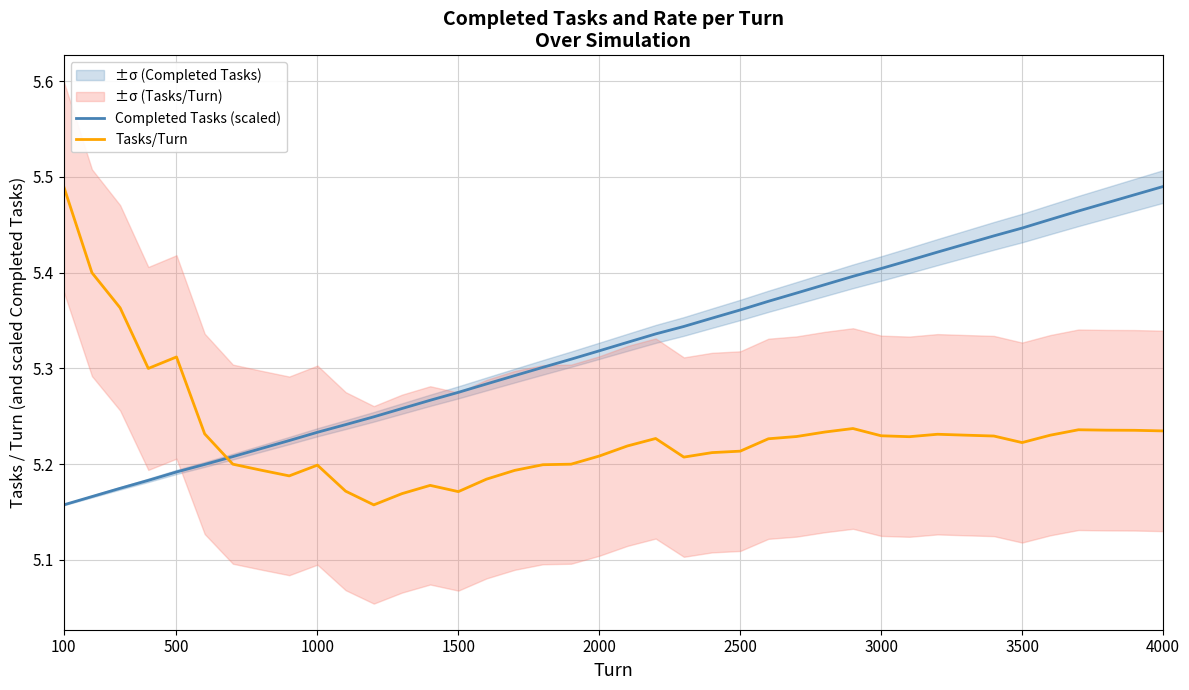

What is the minimum value shown in the chart?

5.2